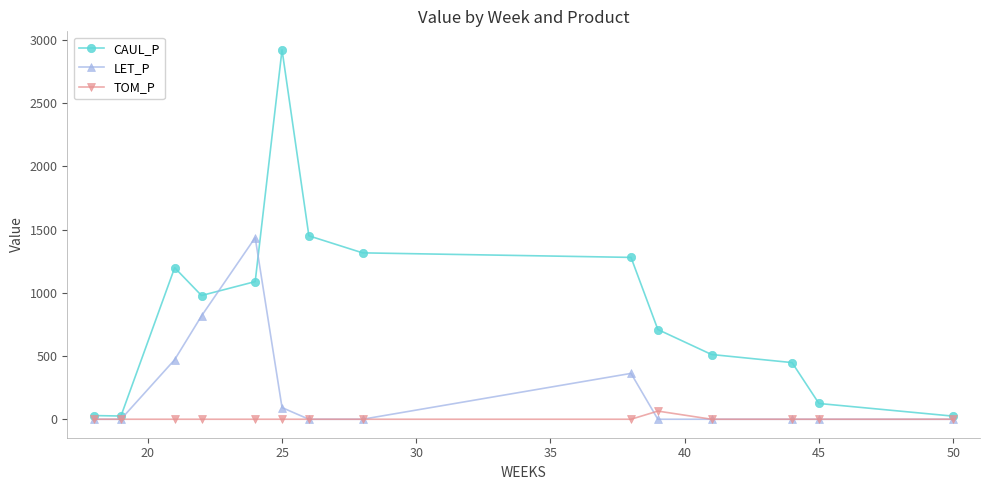

Which series has the largest range (max minus min)?

CAUL_P